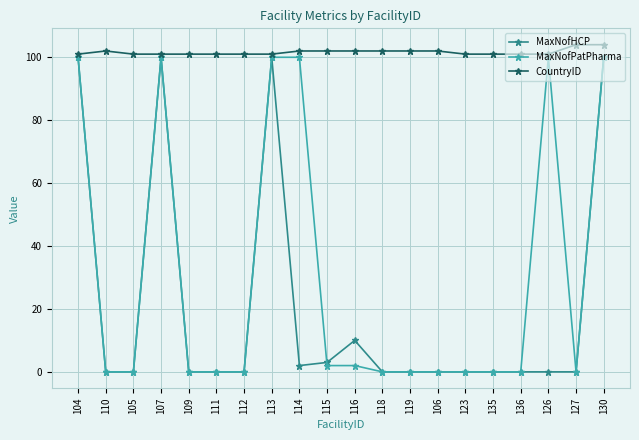

What is the difference between the second highest and minimum values in the CountryID series?

3